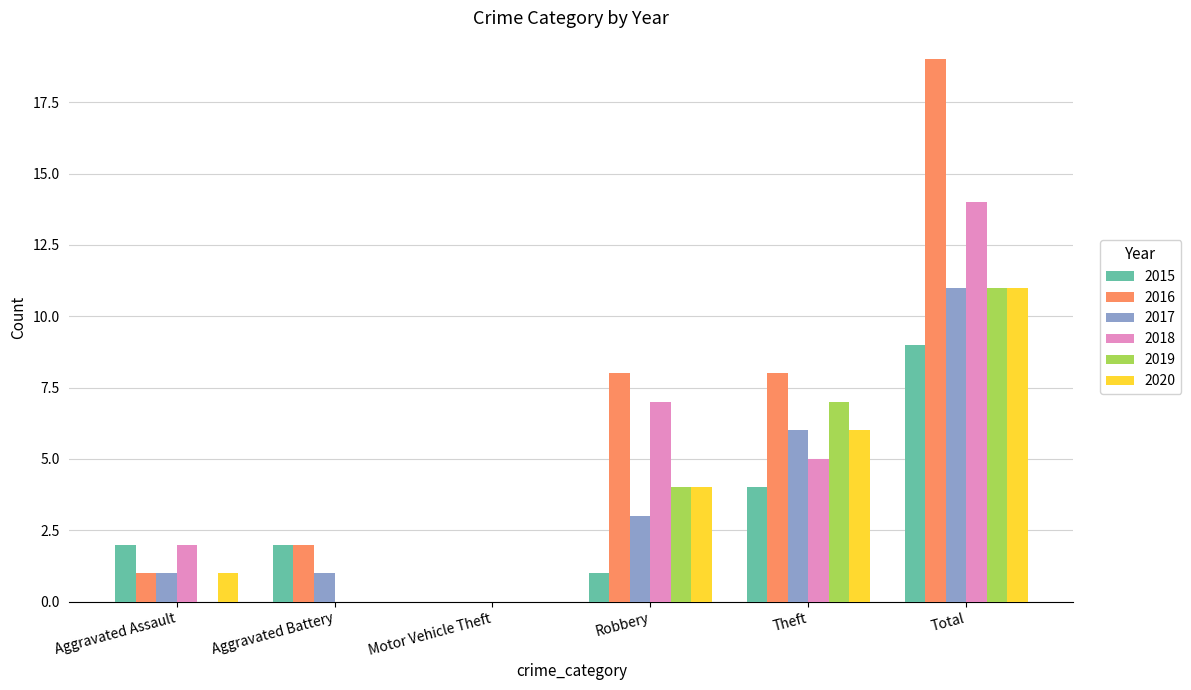

Read the 2018 value at Total.

14